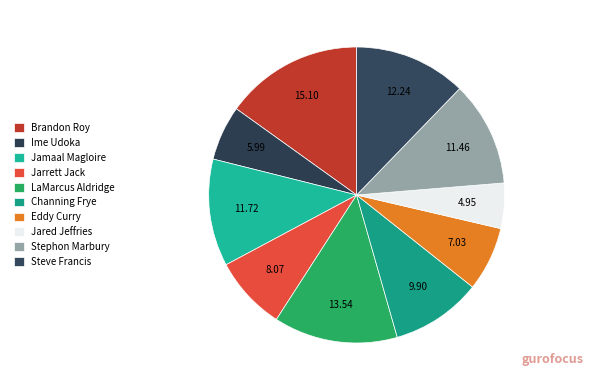

To the nearest percent, what is the combined percentage of Jamaal Magloire and Stephon Marbury?

23%